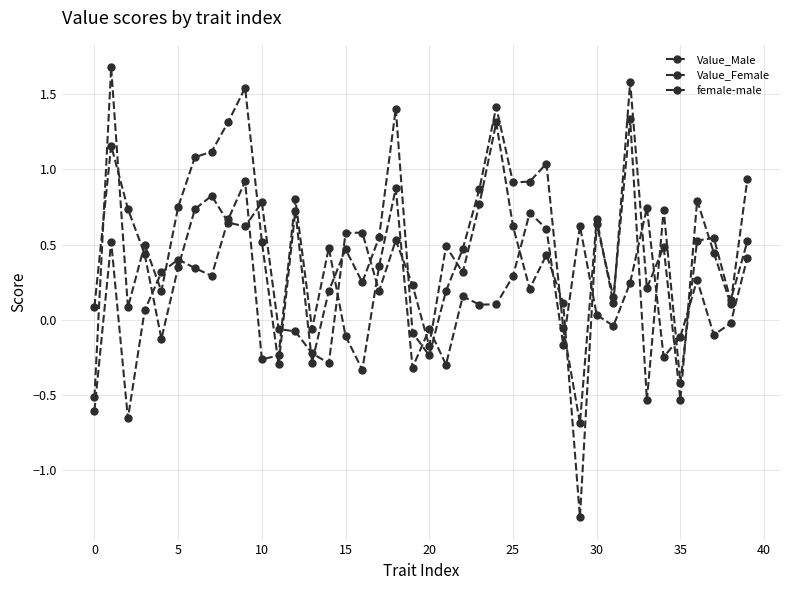

Does the chart have visible grid lines?

Yes